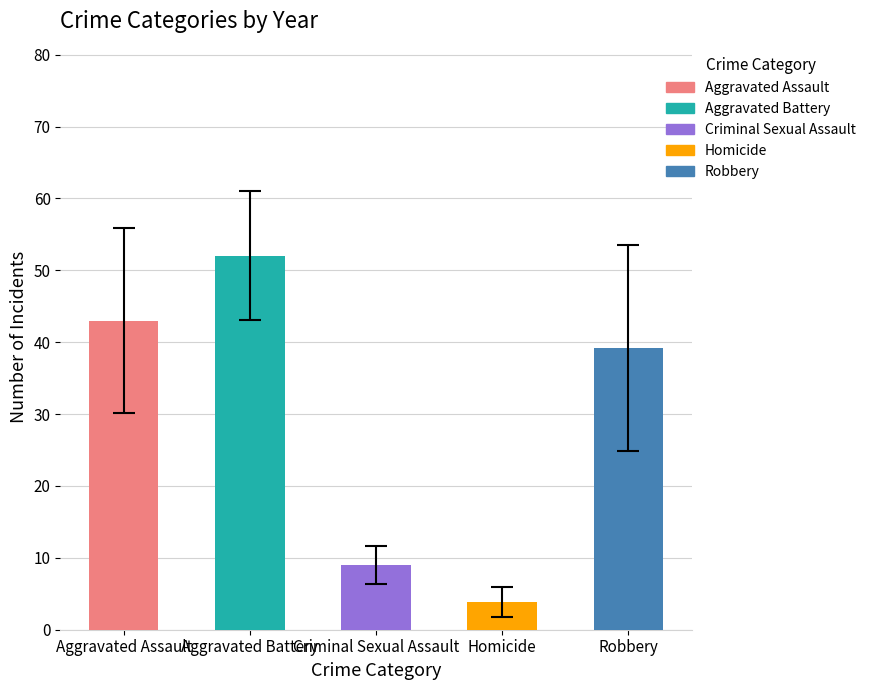

Rank the categories by value from highest to lowest.

Aggravated Battery, Aggravated Assault, Robbery, Criminal Sexual Assault, Homicide